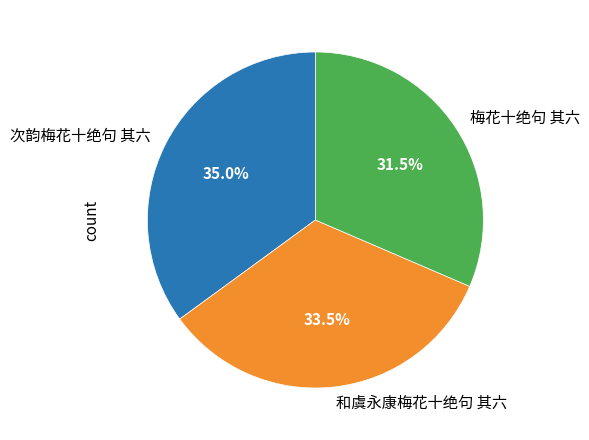

Which category has the smallest portion of the pie?

梅花十绝句 其六